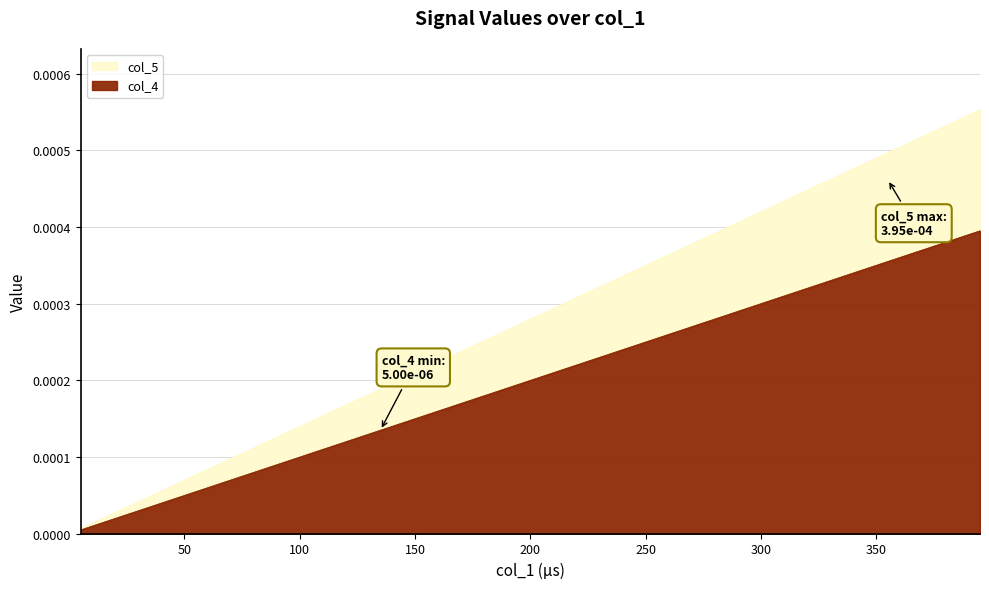

Which series has the widest spread of values?

col_4